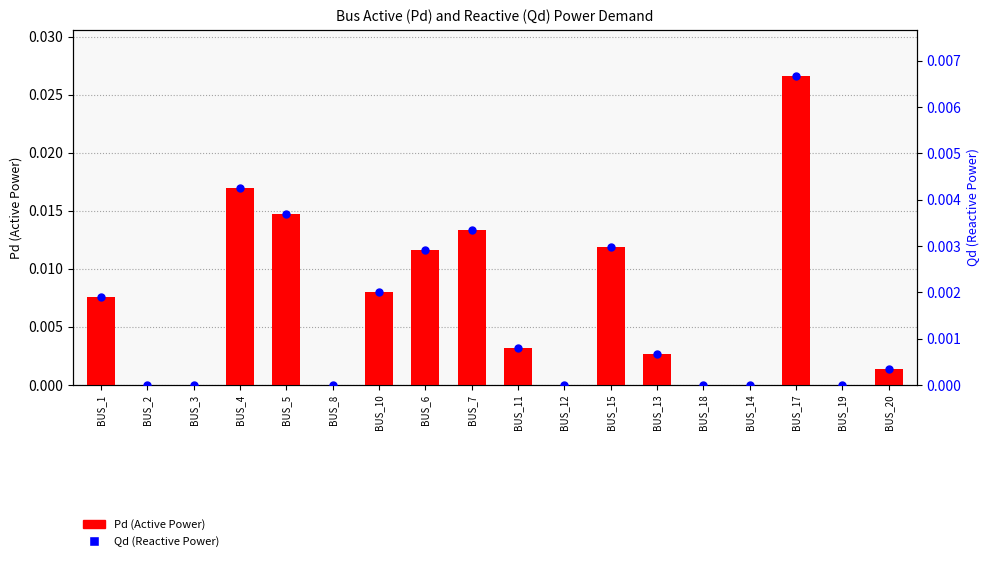

Which series reaches the maximum Y coordinate?

Pd (Active Power)